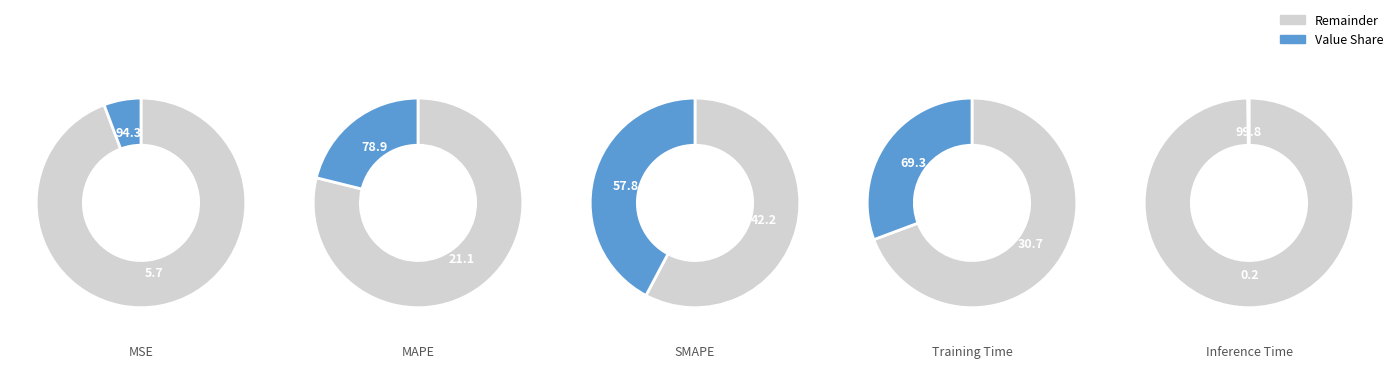

To the nearest percent, what is the difference between the Inference Time and Training Time slice percentages?

31%